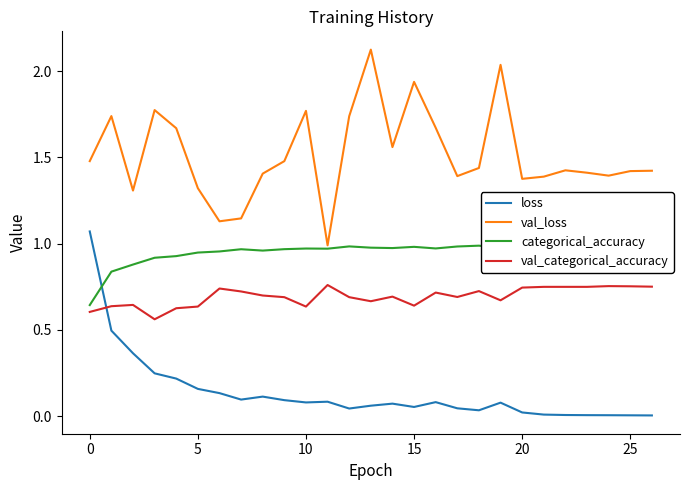

What is the maximum value for val_categorical_accuracy?

0.8